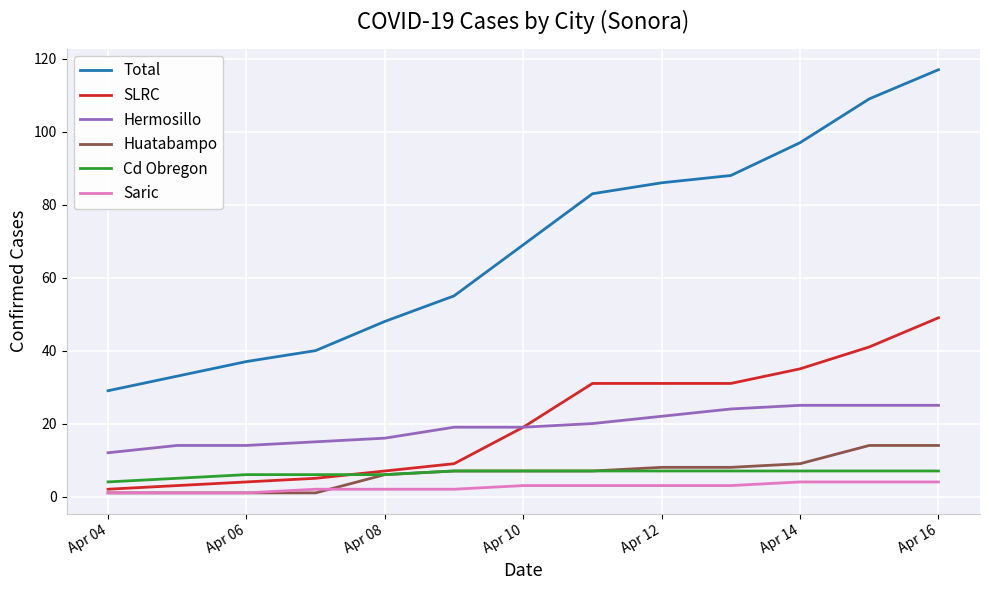

Which series has the widest spread of values?

Total